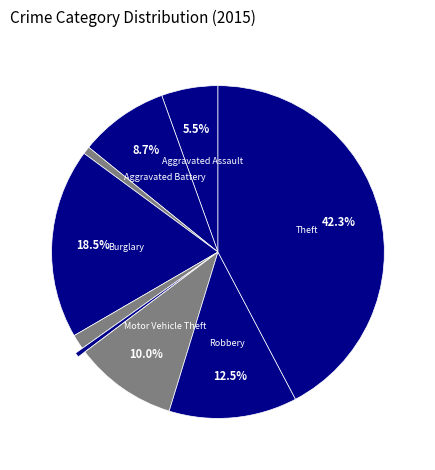

What is the largest slice in the pie chart?

Theft